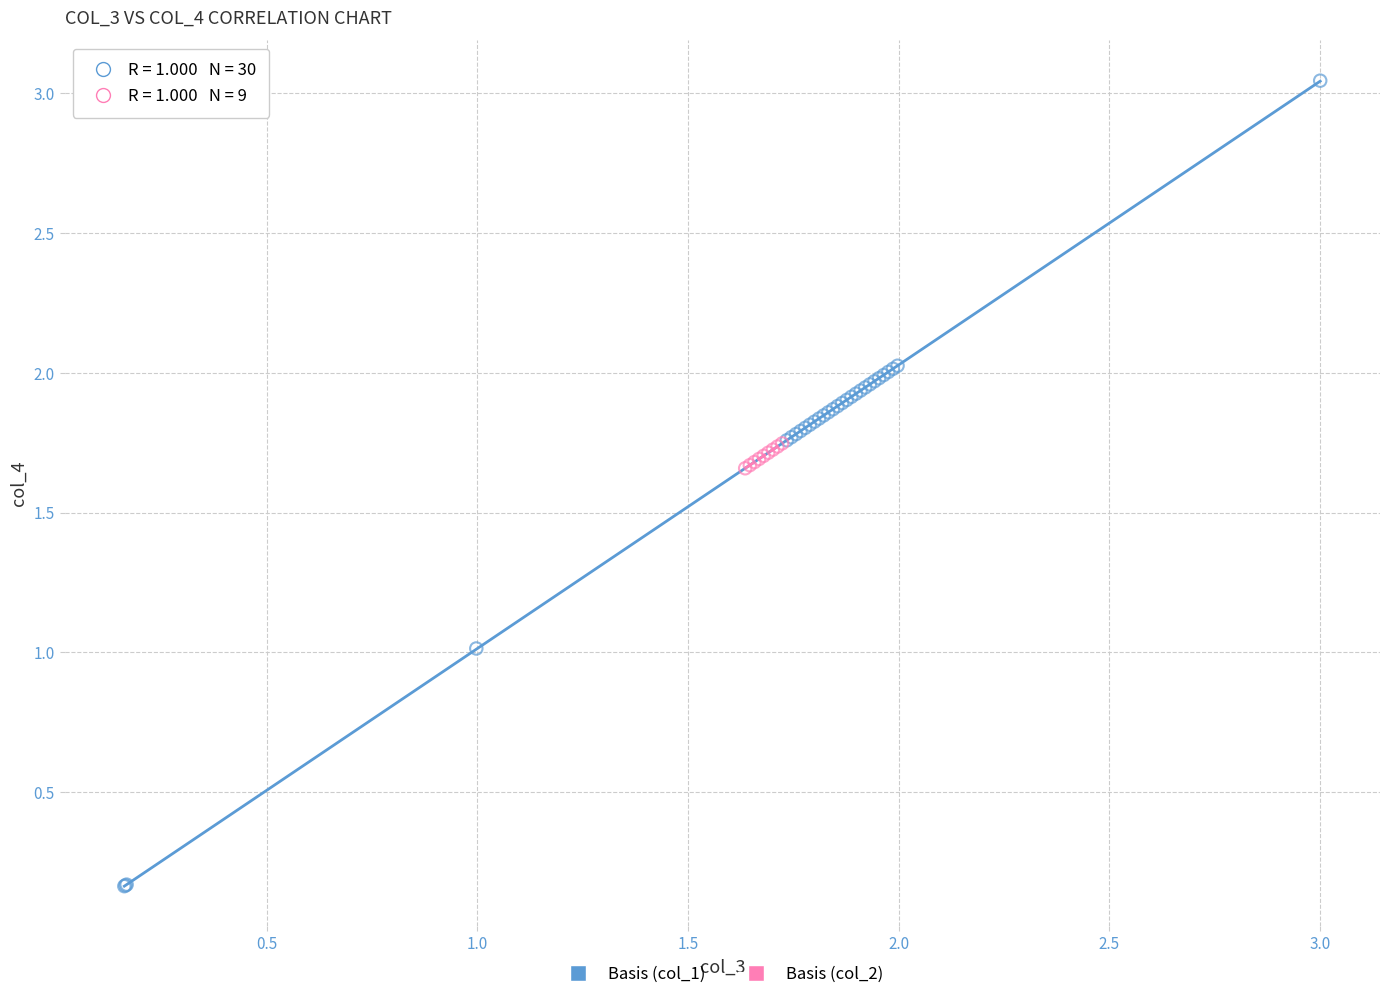

Which series contains the lowest Y value?

Basis (col_1)